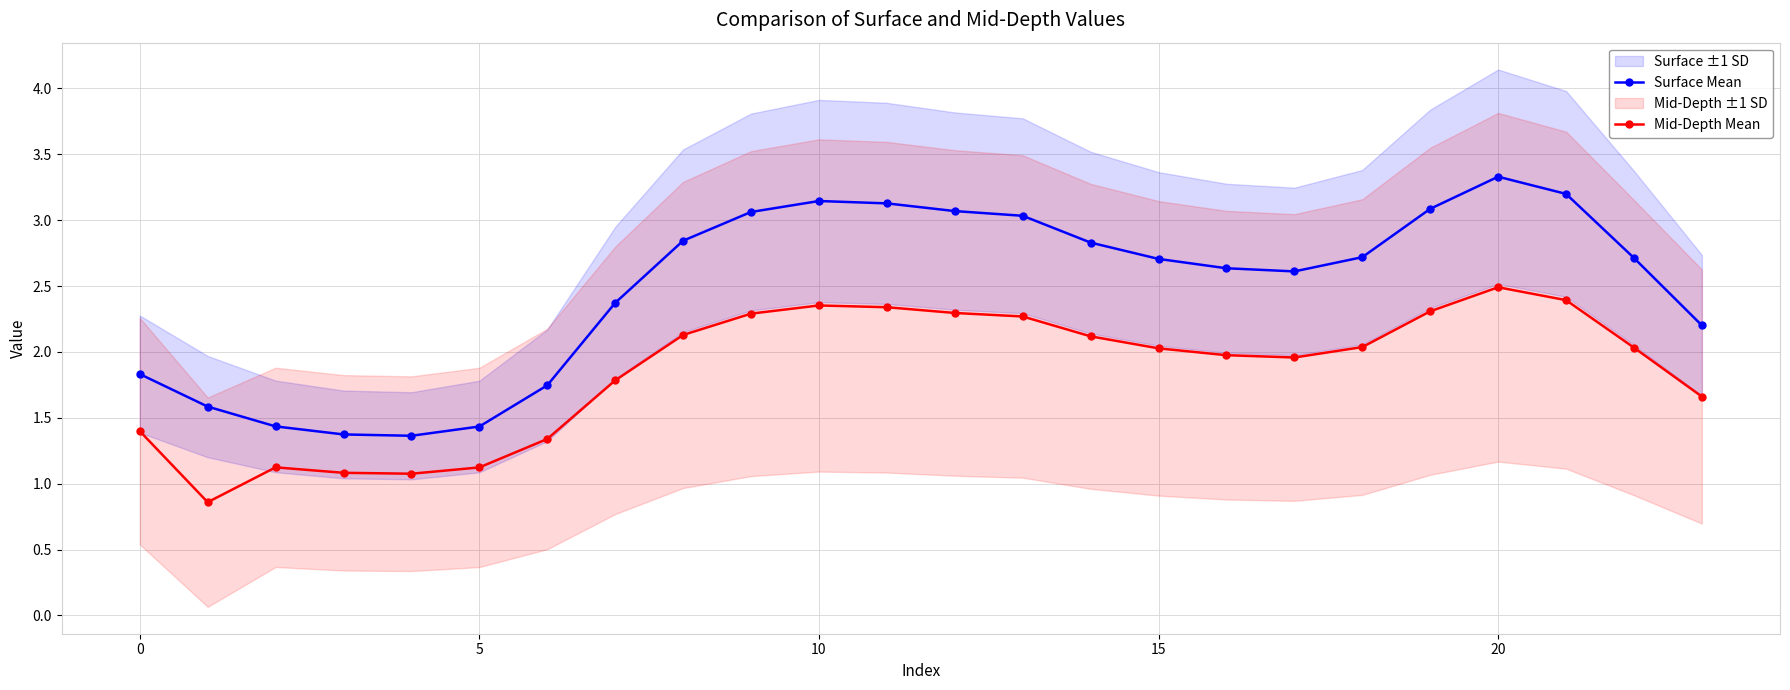

Reading left to right, list all the values displayed in this chart.

Surface Mean: 1.8	1.6	1.4	1.4	1.4	1.4	1.7	2.4	2.8	3.1	3.1	3.1	3.1	3.0	2.8	2.7	2.6	2.6	2.7	3.1	3.3	3.2	2.7	2.2
Mid-Depth Mean: 1.4	0.9	1.1	1.1	1.1	1.1	1.3	1.8	2.1	2.3	2.4	2.3	2.3	2.3	2.1	2.0	2.0	2.0	2.0	2.3	2.5	2.4	2.0	1.7